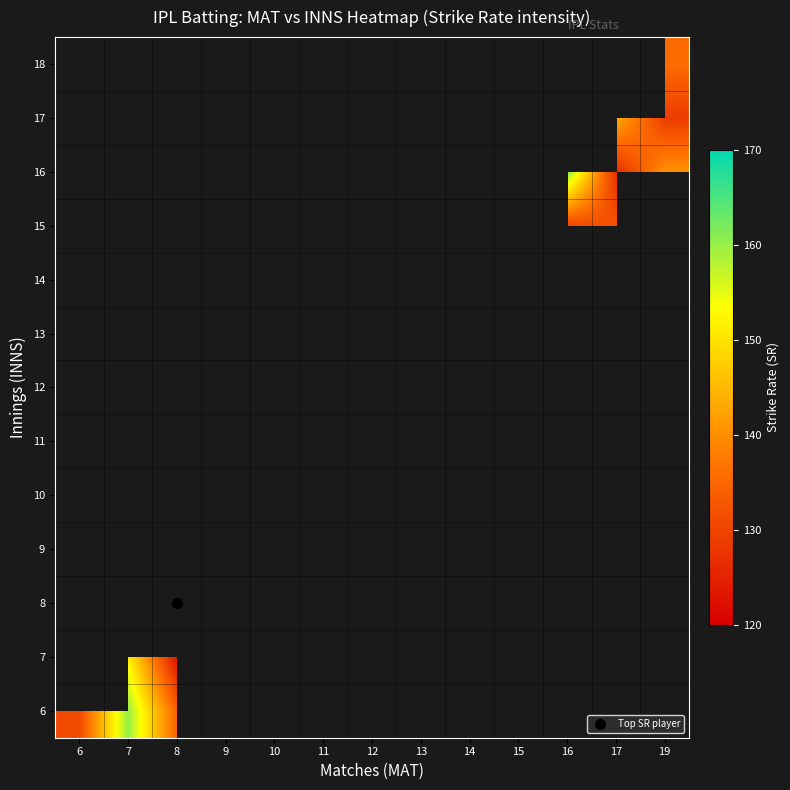

Which category has the highest value across all series?

8